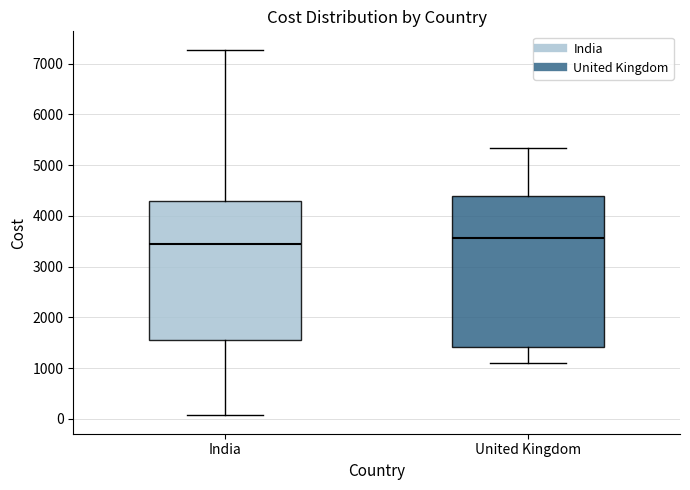

Which box has the highest median line?

United Kingdom